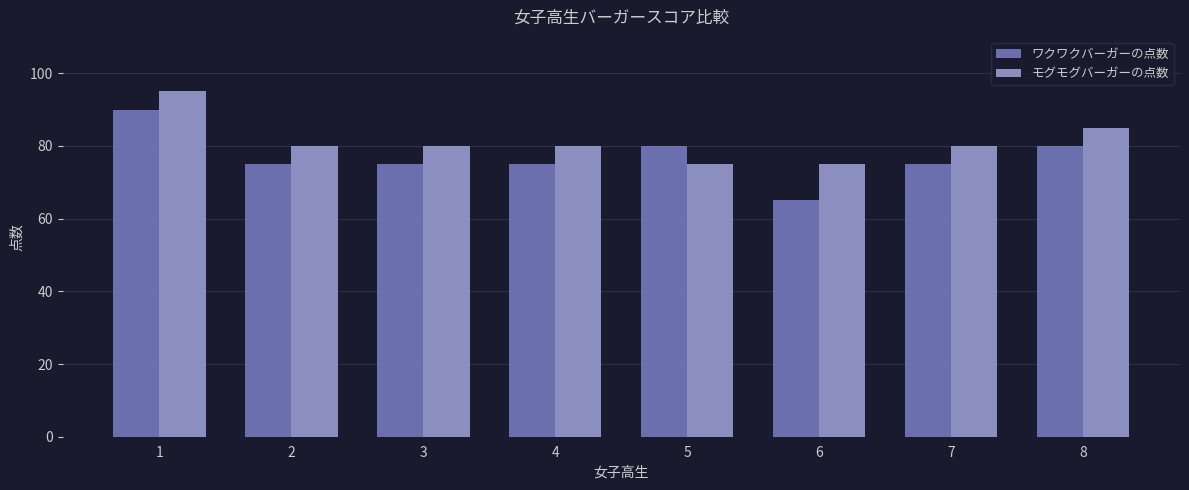

What is the difference between the second highest and second lowest values in the モグモグバーガーの点数 series?

10